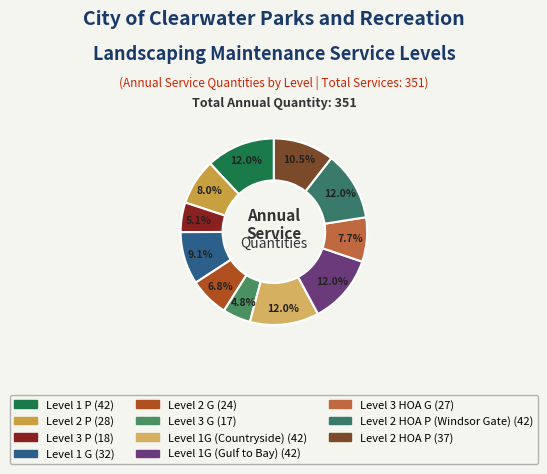

Which category has the biggest portion of the pie?

Level 1 P